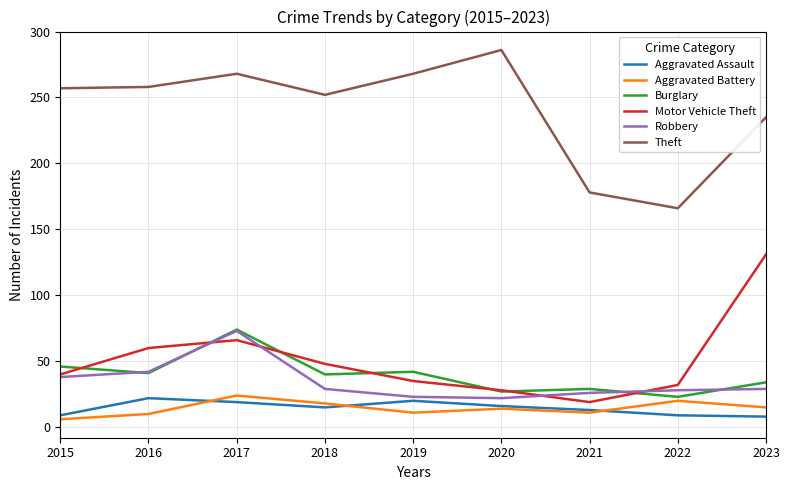

The value of Motor Vehicle Theft at 2017 is 31. True or false?

False